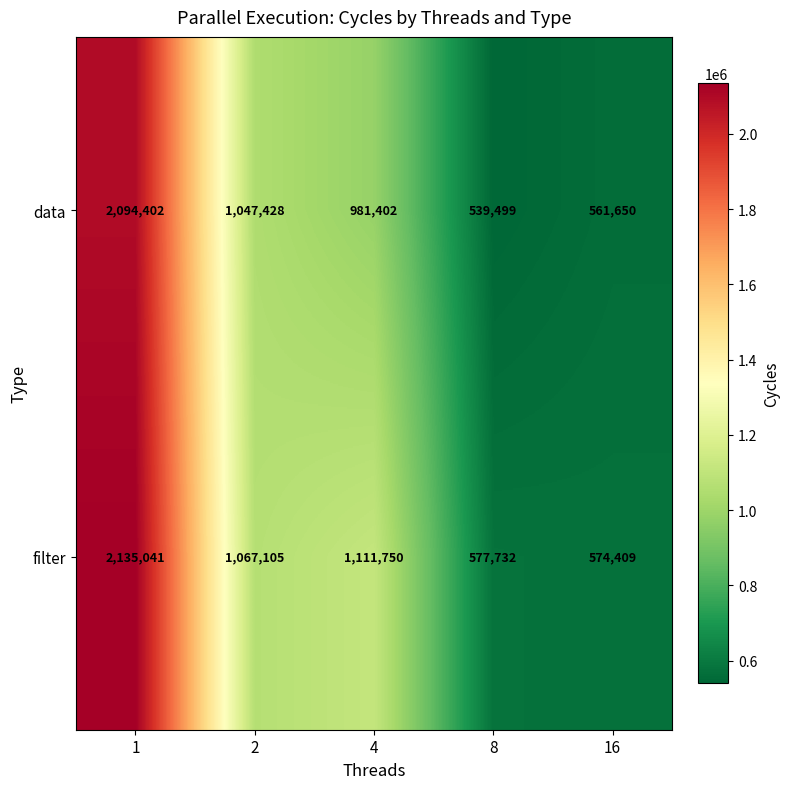

What is the average value of the filter series?

1093207